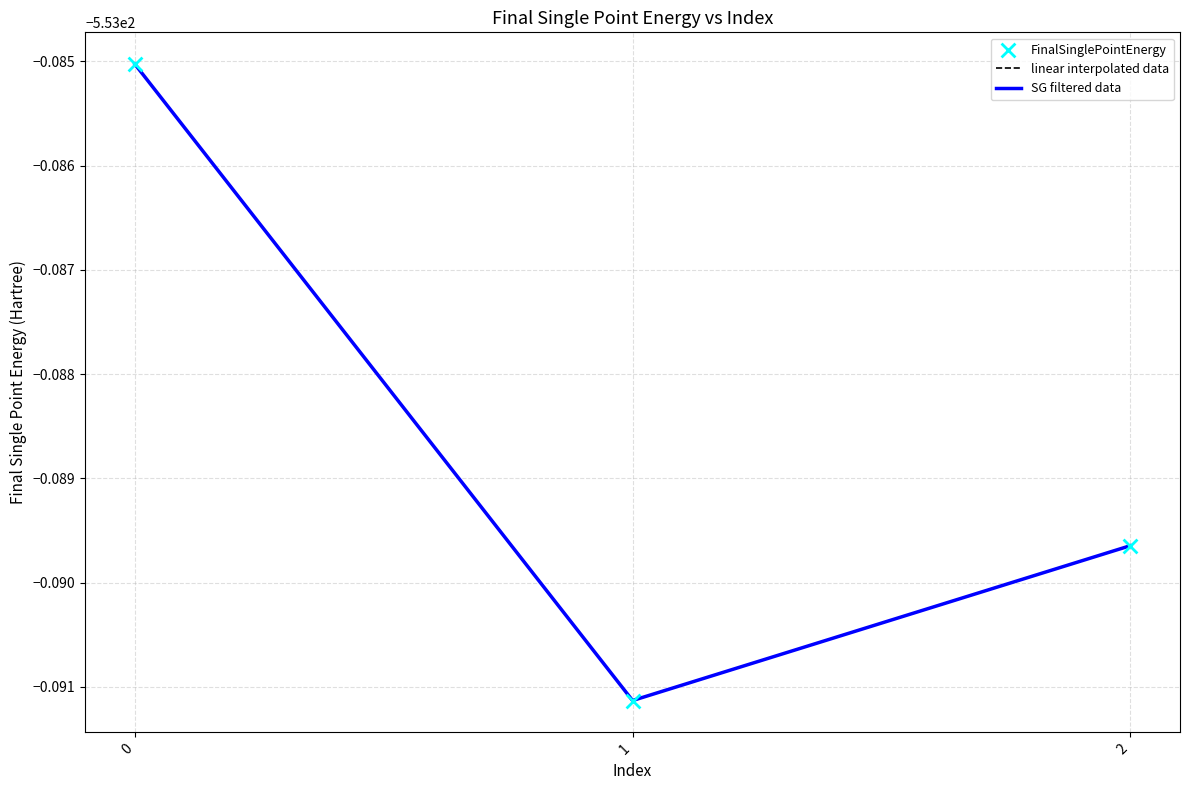

What is the total value across all series at 2?

-1659.3